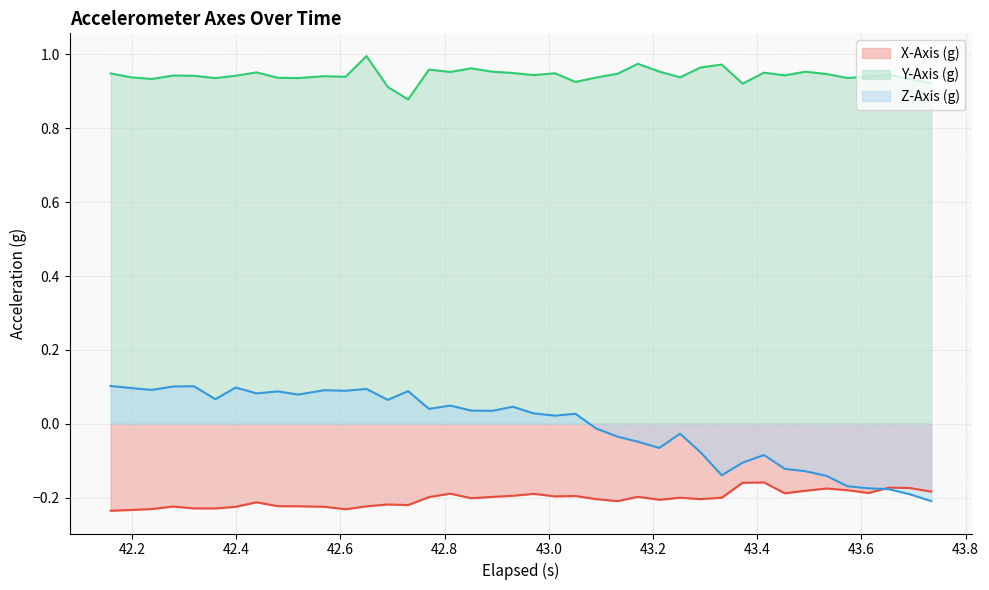

Rank the series by their maximum value, from highest to lowest.

Y-Axis (g), Z-Axis (g), X-Axis (g)